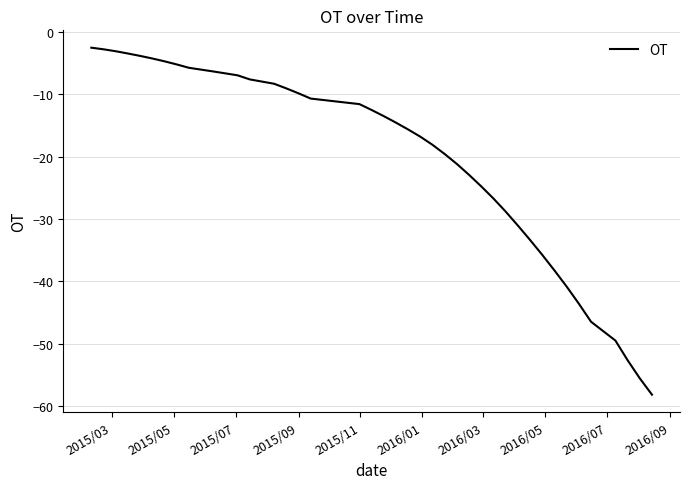

What is the minimum value shown in the chart?

-58.2